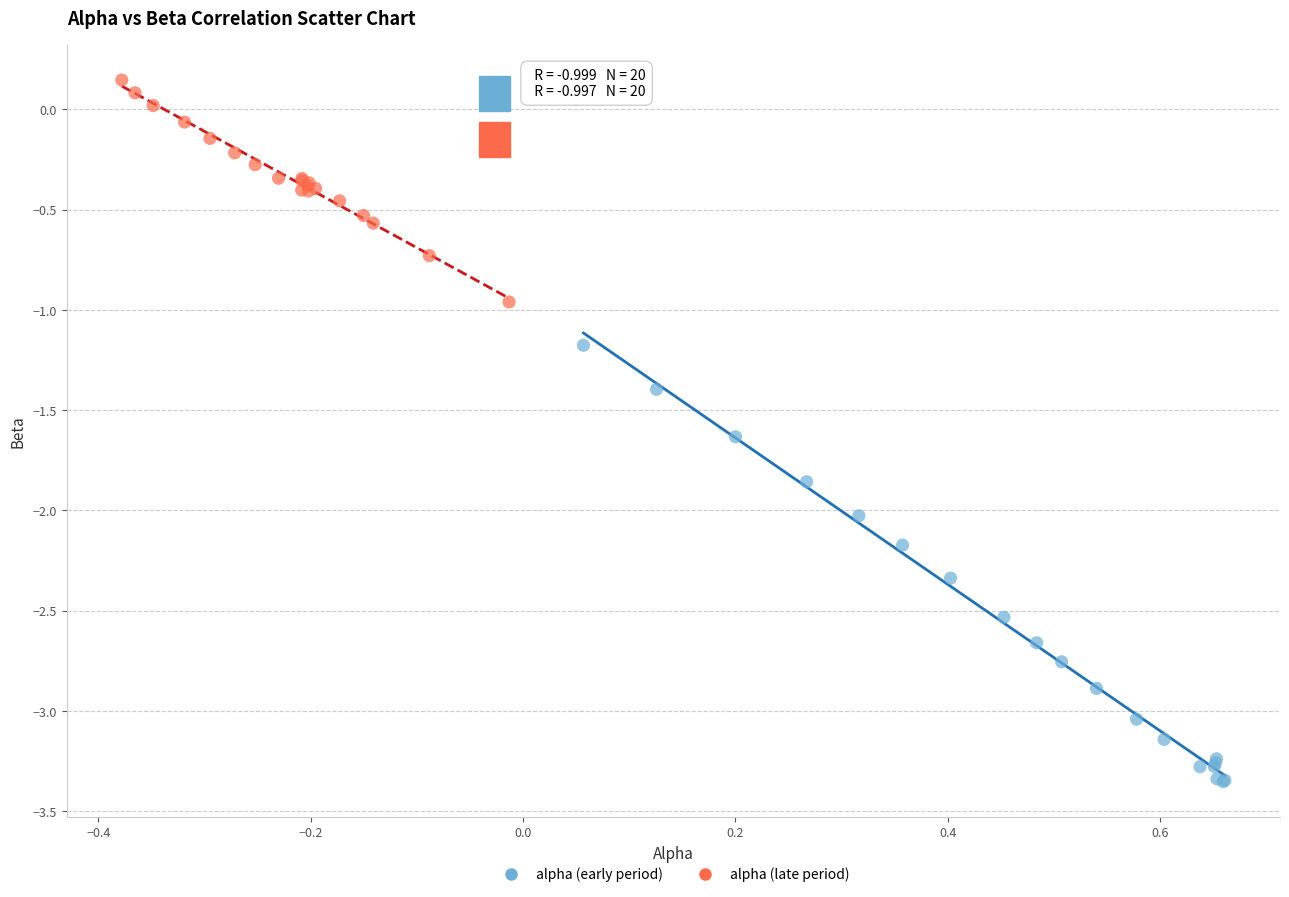

What are all the series names shown in the legend?

alpha (early period), alpha (late period)